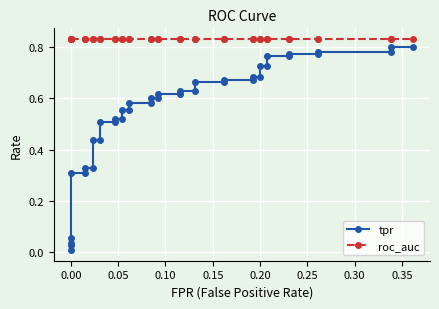

Is the value of tpr at 36 greater than the value of roc_auc at 37?

No